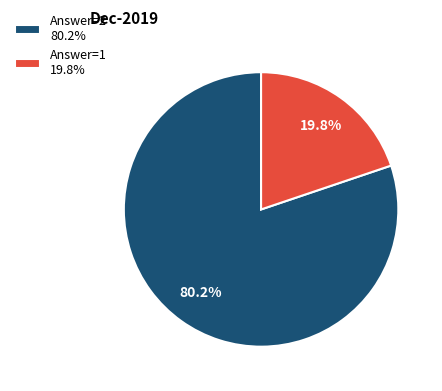

Between Answer=1 19.8% and Answer=2 80.2%, which is larger?

Answer=2 80.2%